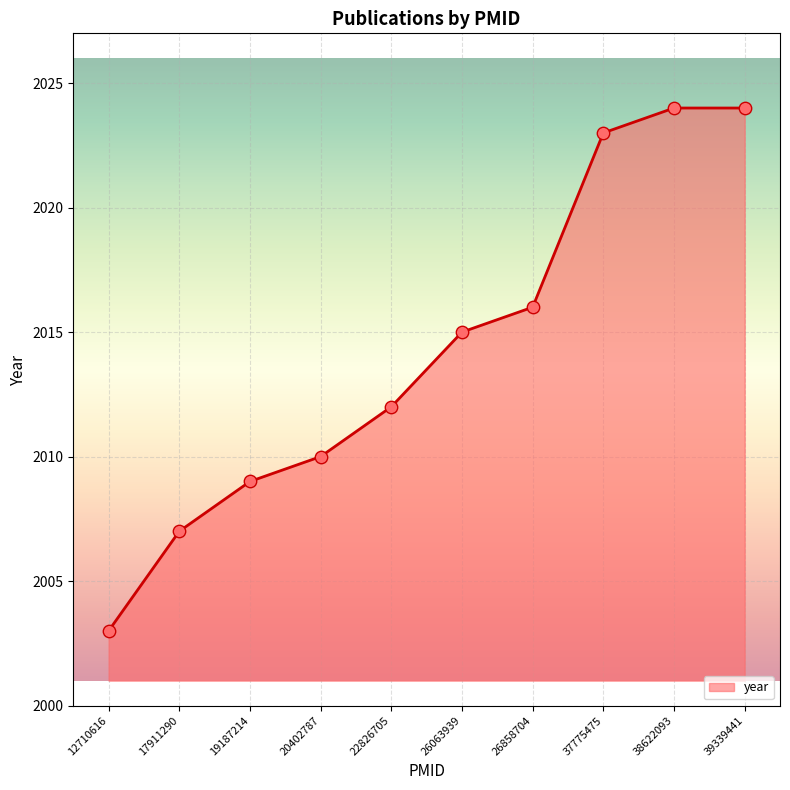

Approximately how many times larger is the value at 12710616 compared to 22826705?

1.0